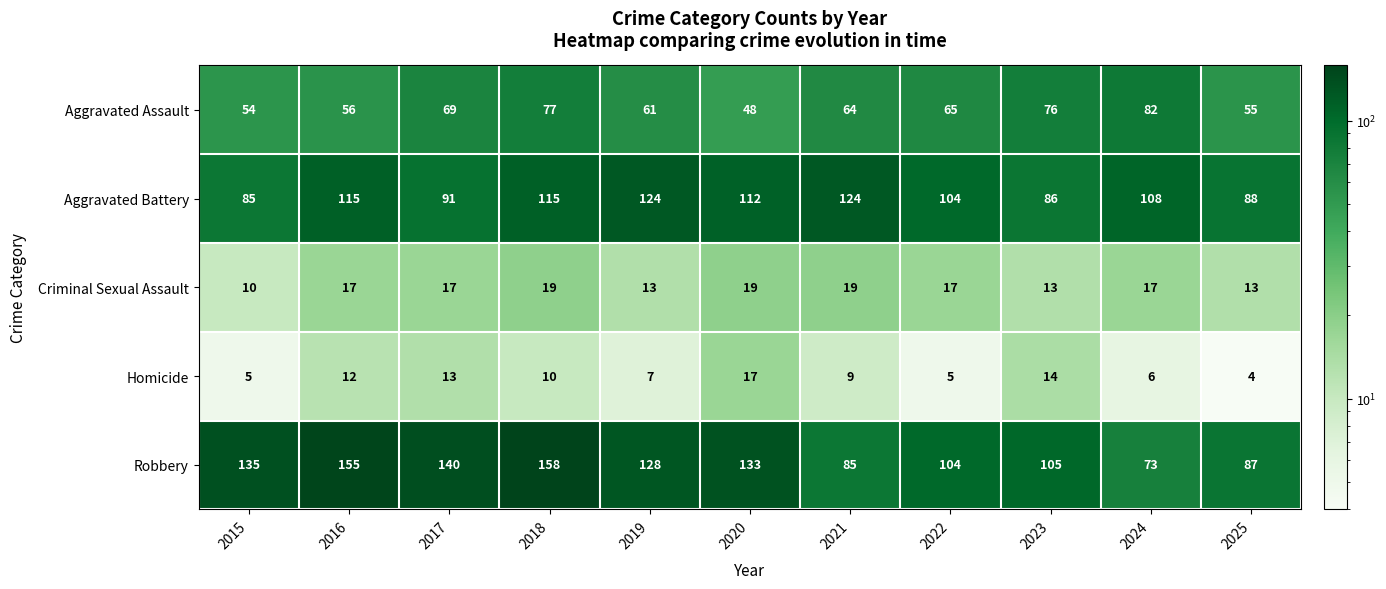

Which series has the largest range (max minus min)?

Robbery